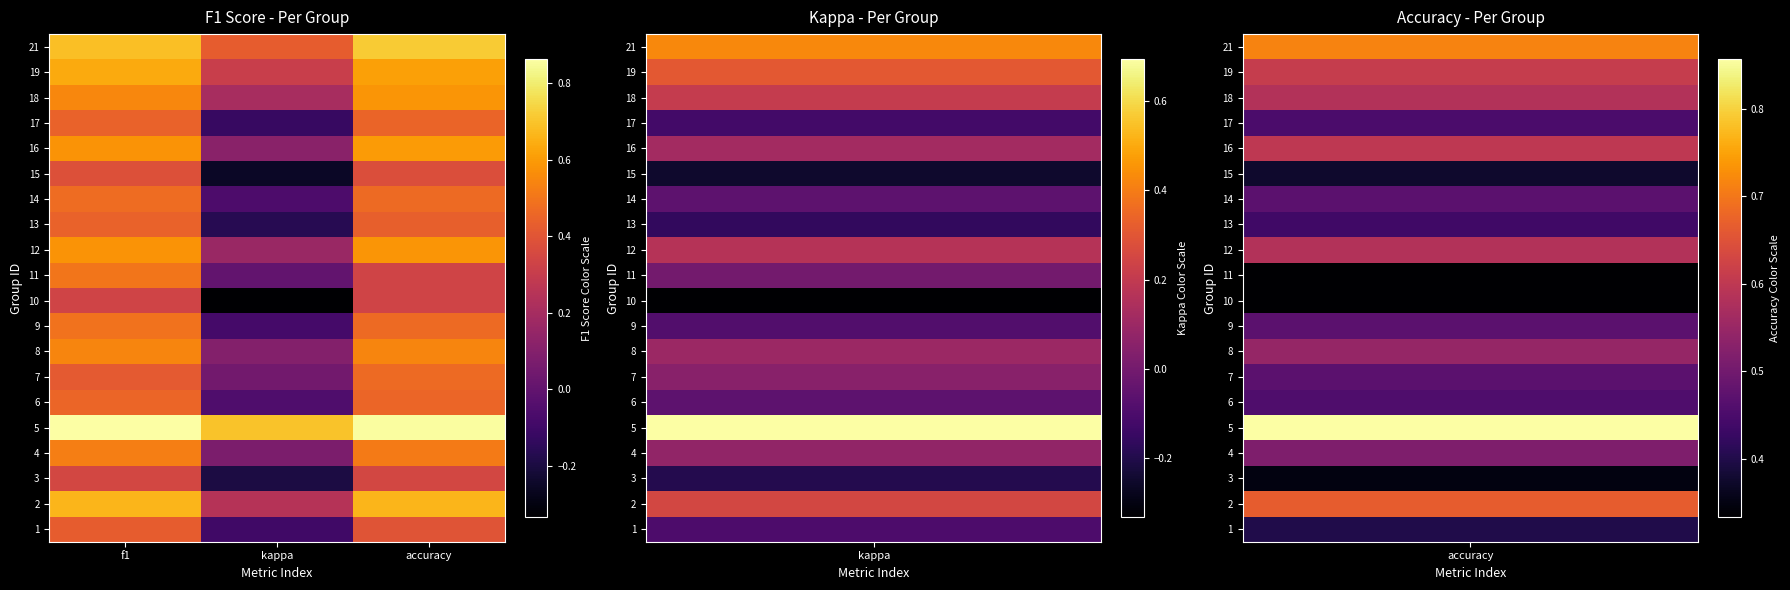

How many distinct data groups are displayed?

20